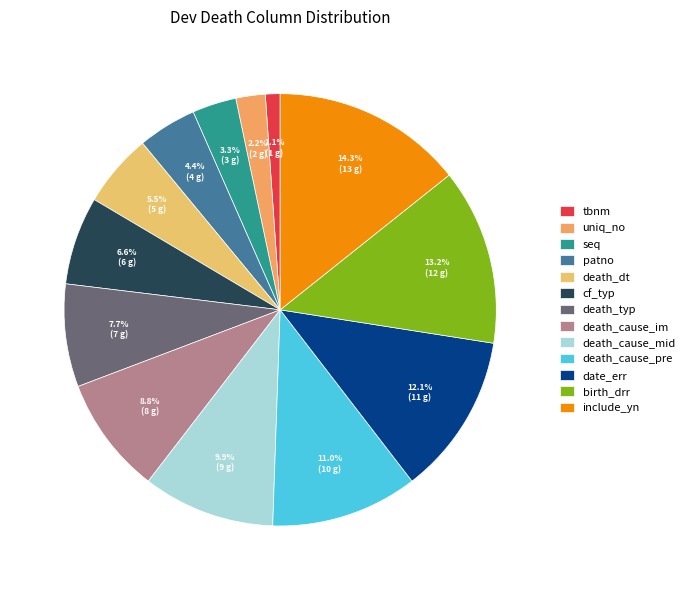

The death_typ slice represents 8% of the pie. True or false?

True